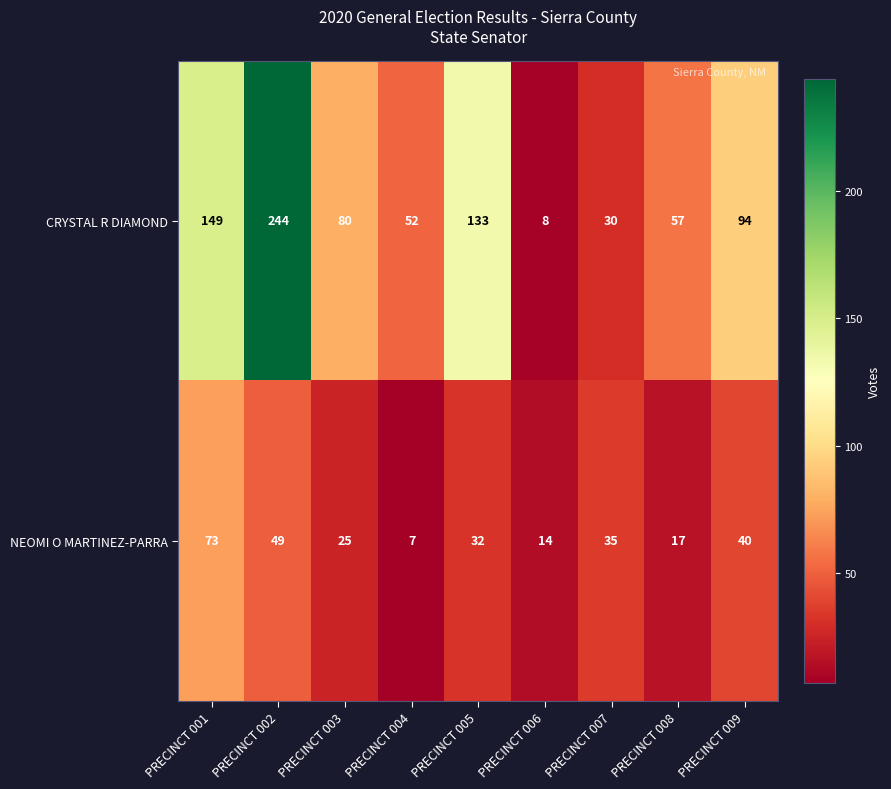

What is the greatest value displayed?

244